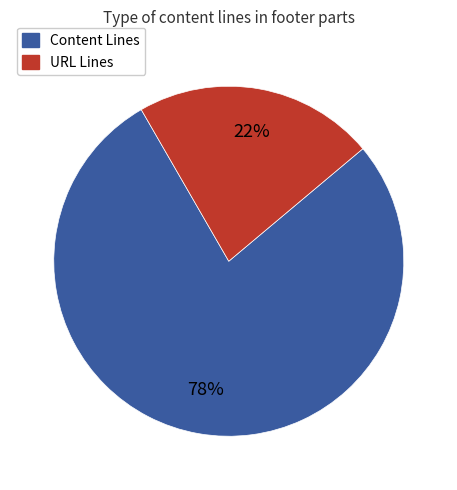

Does any single category account for the majority?

Yes